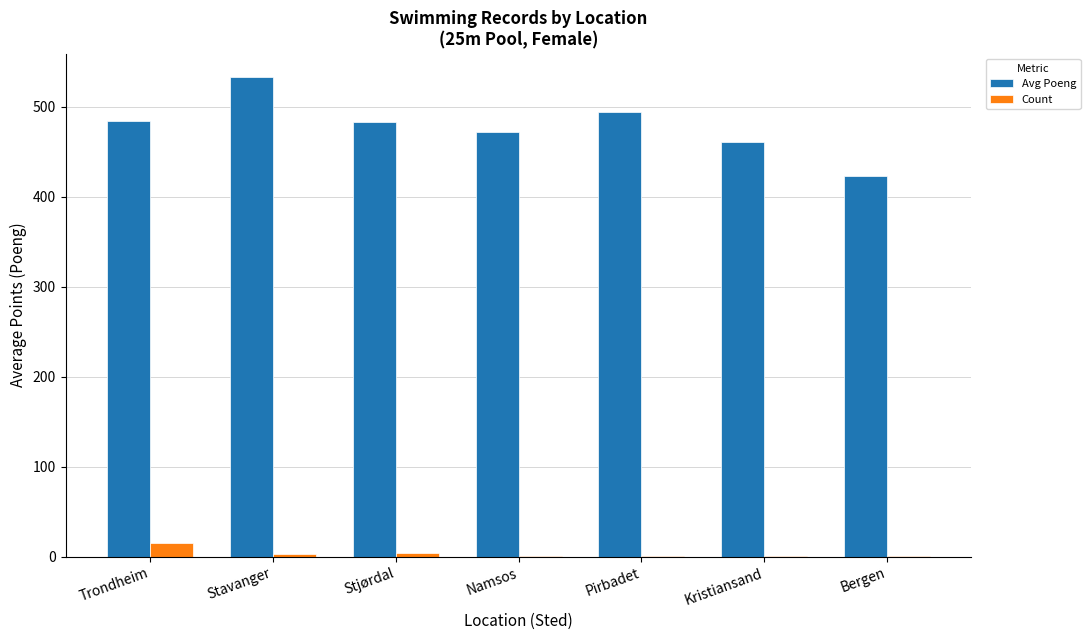

At which category is the sum across all series the highest?

Stavanger